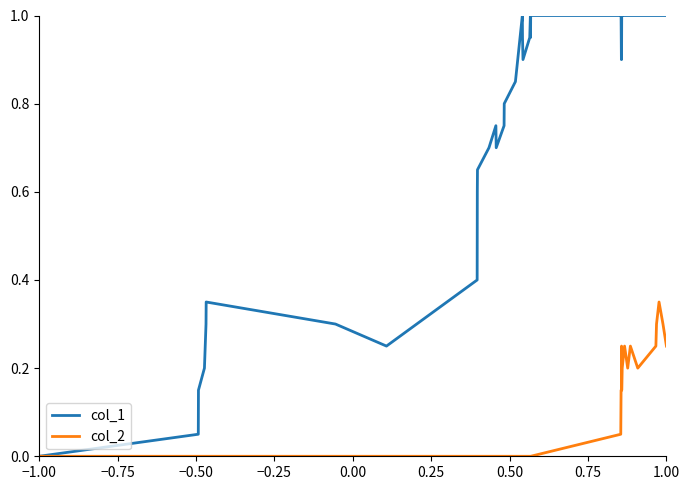

What is the maximum value shown in the chart?

1.0